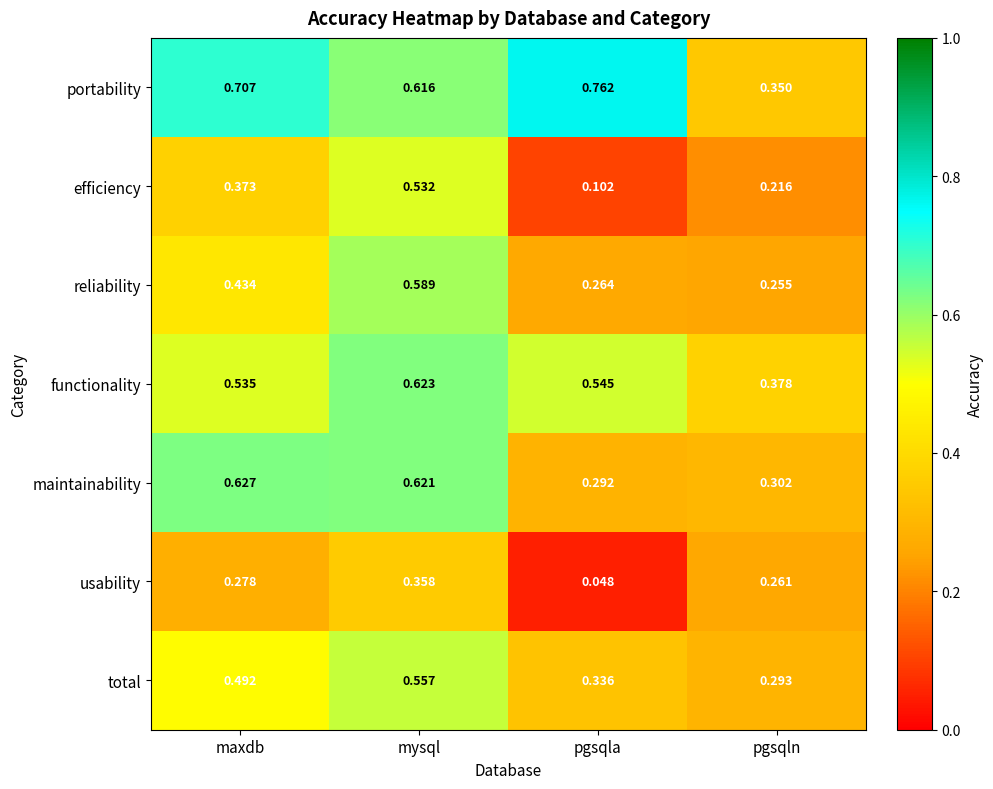

Rank the series by their maximum value, from lowest to highest.

usability, efficiency, total, reliability, functionality, maintainability, portability